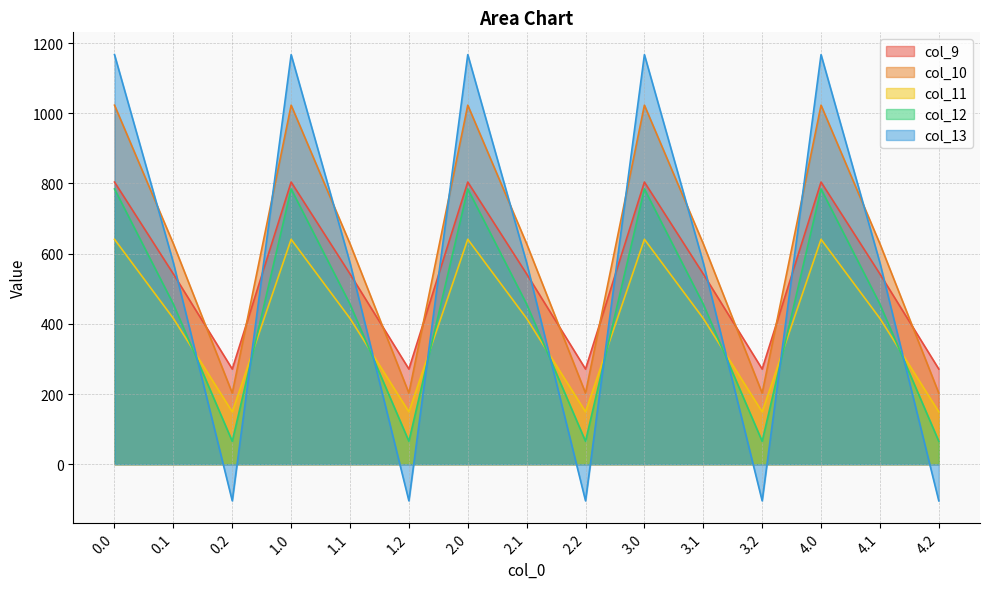

What is the difference between the maximum and minimum values in the col_12 series?

719.2